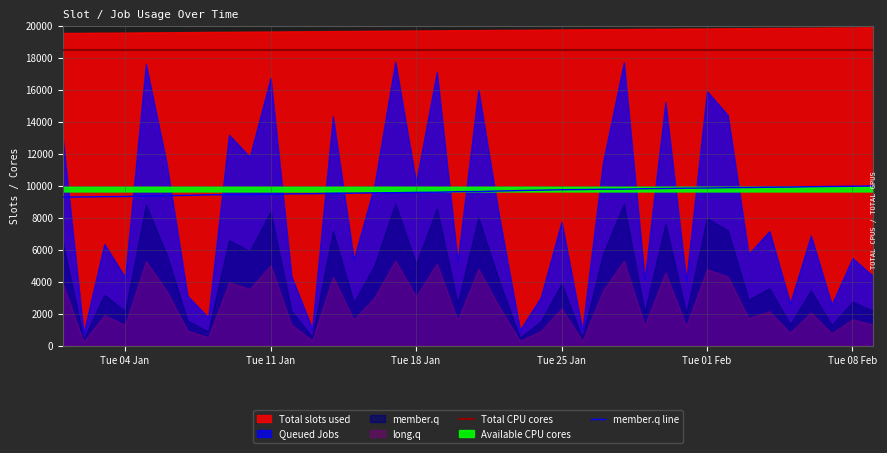

True or false: Total CPU cores has more than 2 interior local peaks.

False